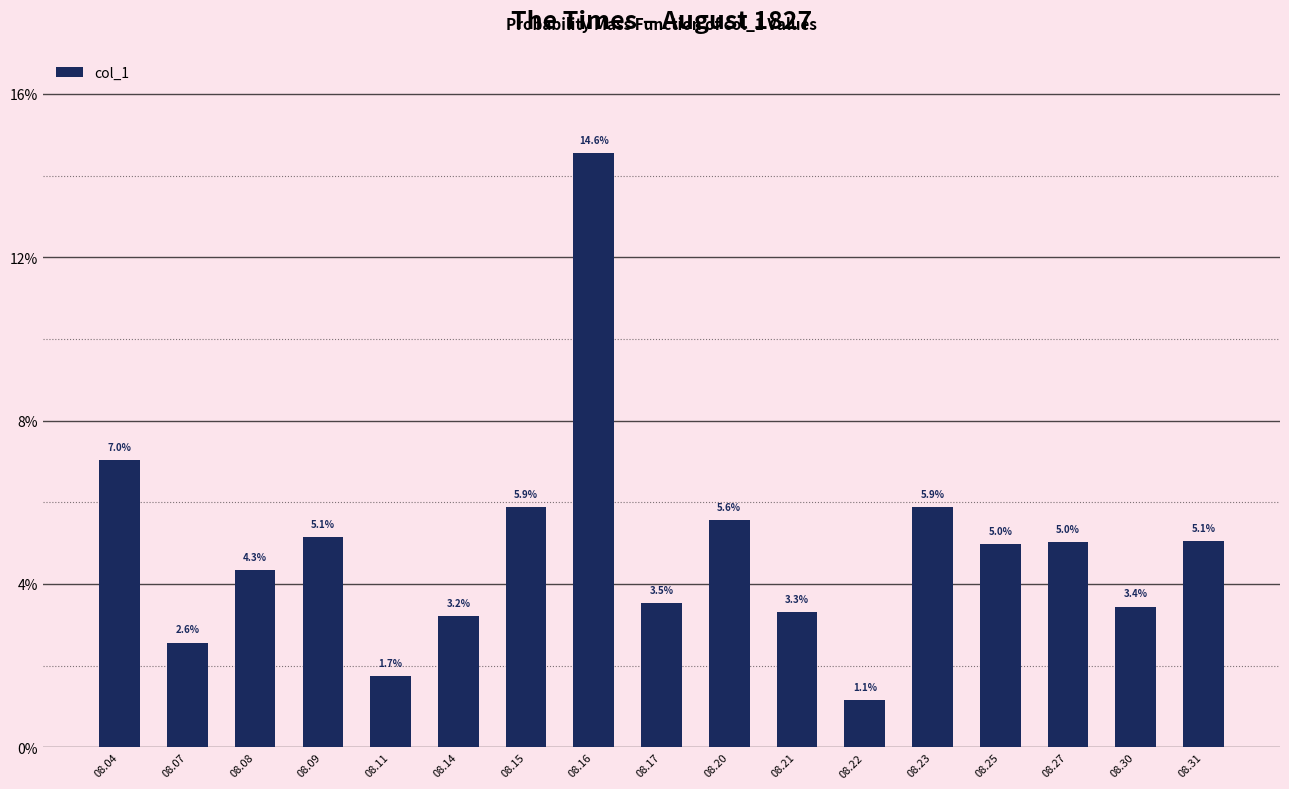

Are the bars horizontal?

No